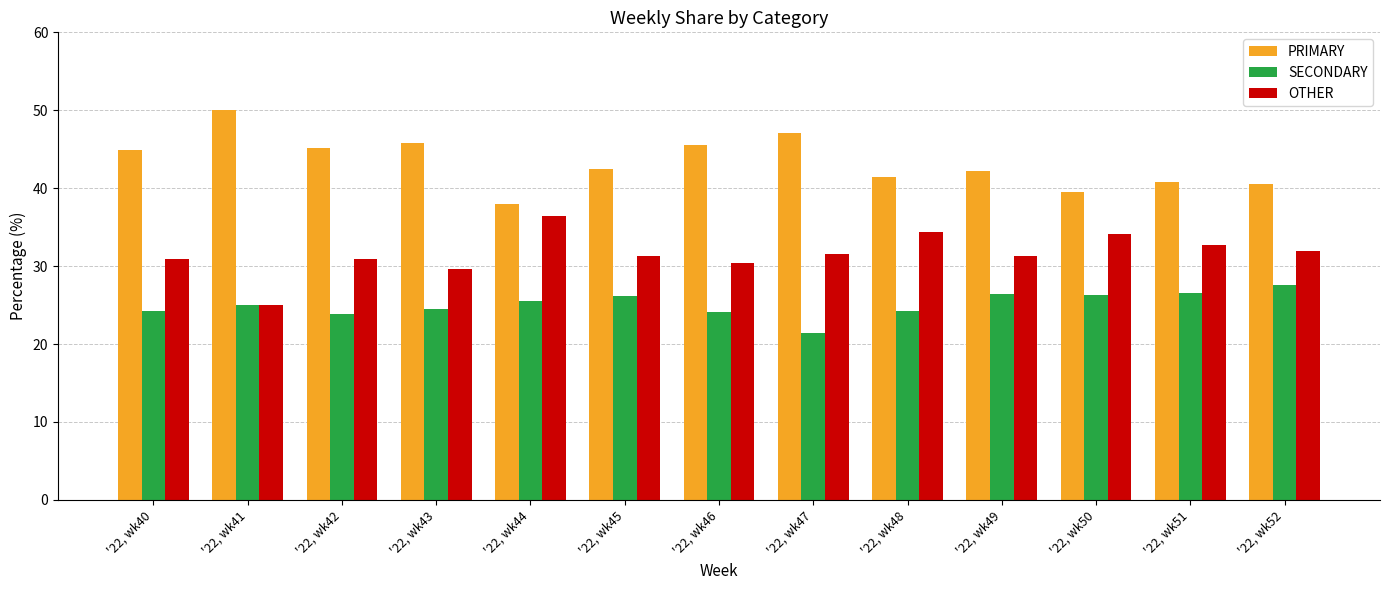

What is the average value of the SECONDARY series?

25.1